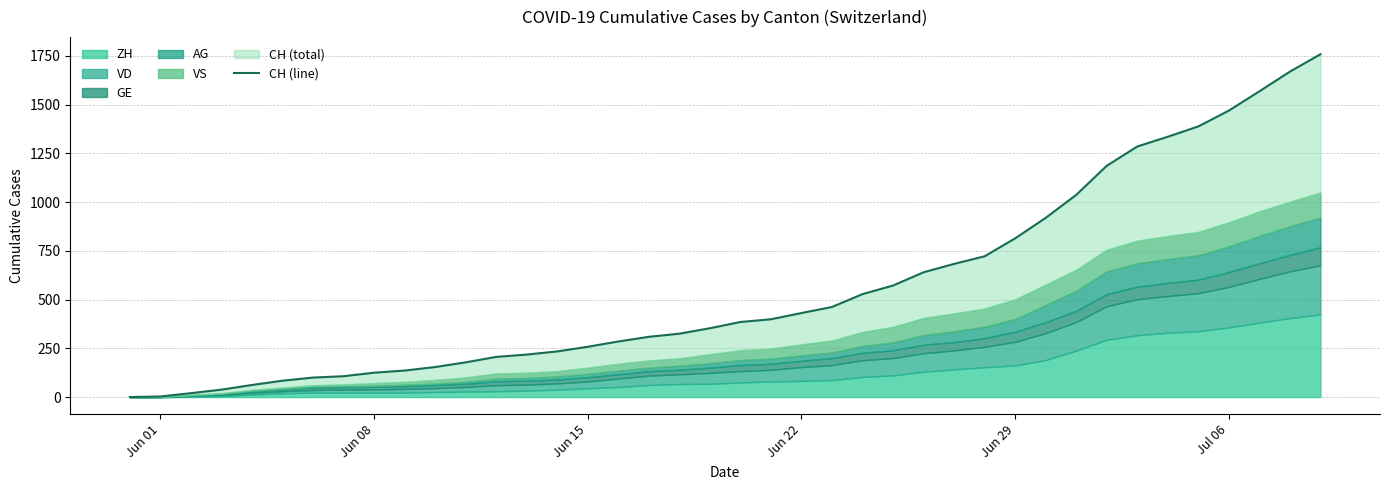

What position from the left is Jun 22?

4